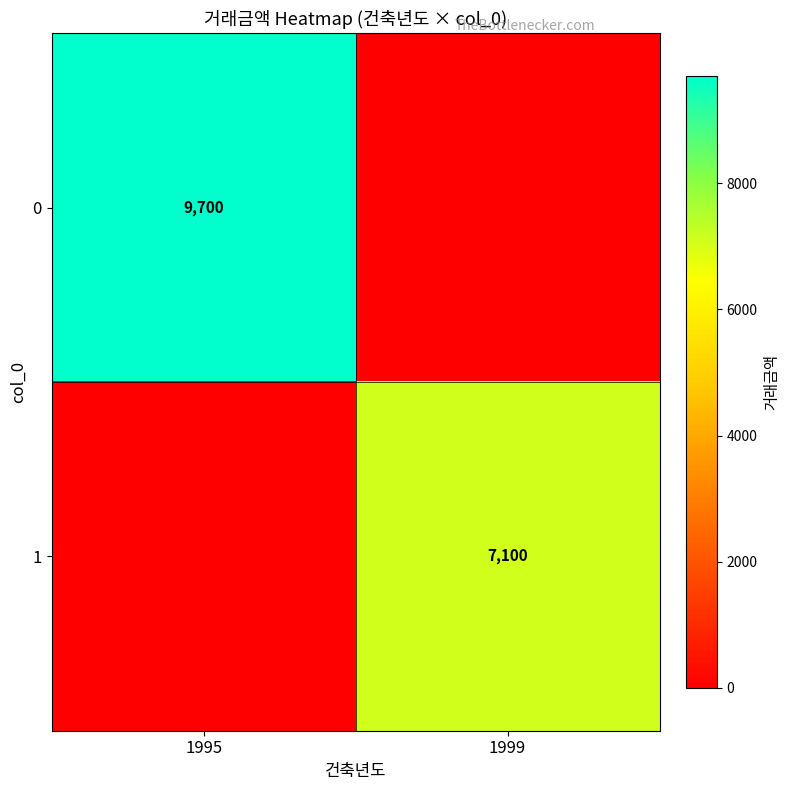

Is it true that 1 equals 7100 at 1999?

True